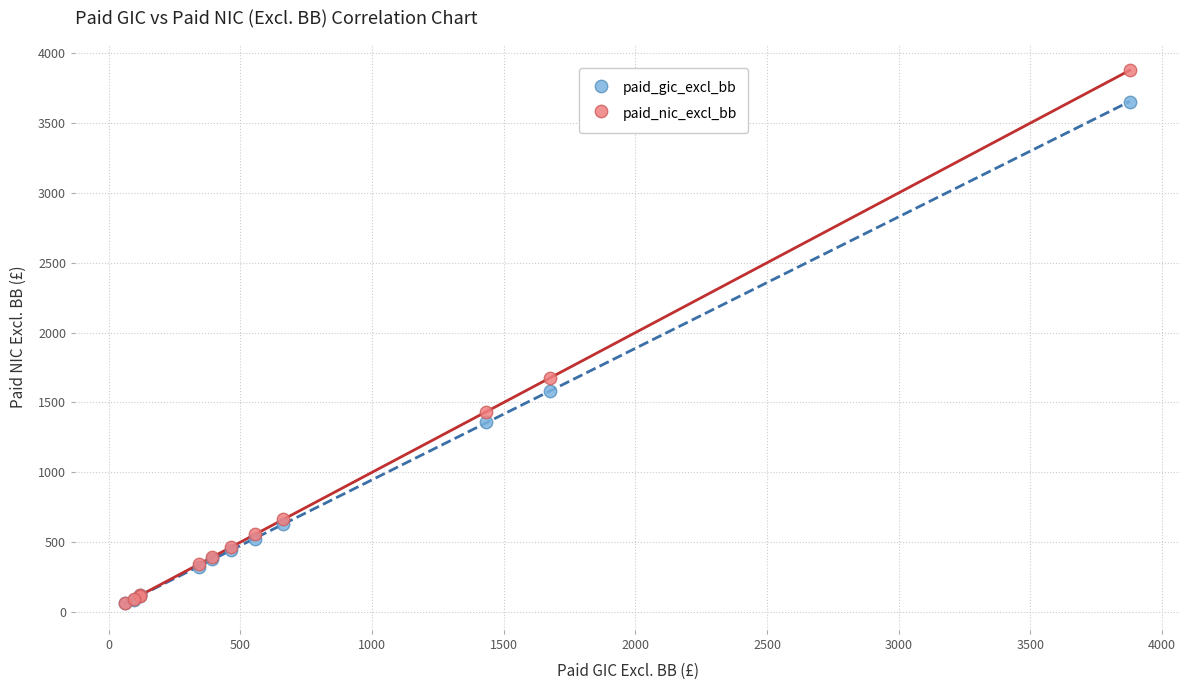

In the paid_nic_excl_bb series, what Y value is closest to 1970?

1675.0